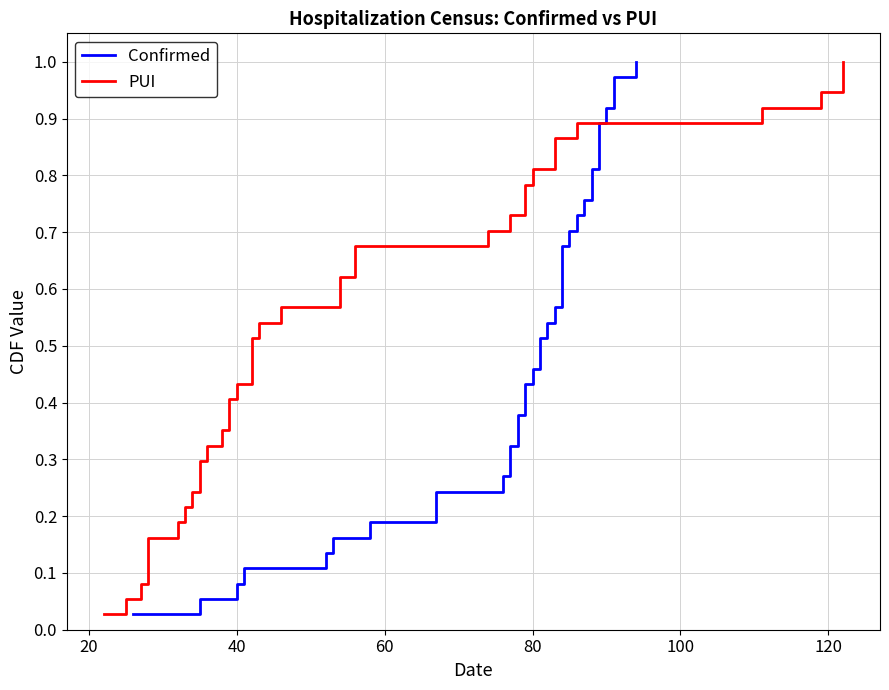

What is the value of the PUI point at the 25th from the left?

0.7